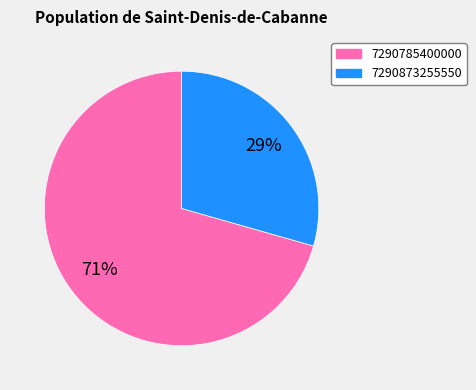

Which category has the biggest portion of the pie?

7290785400000